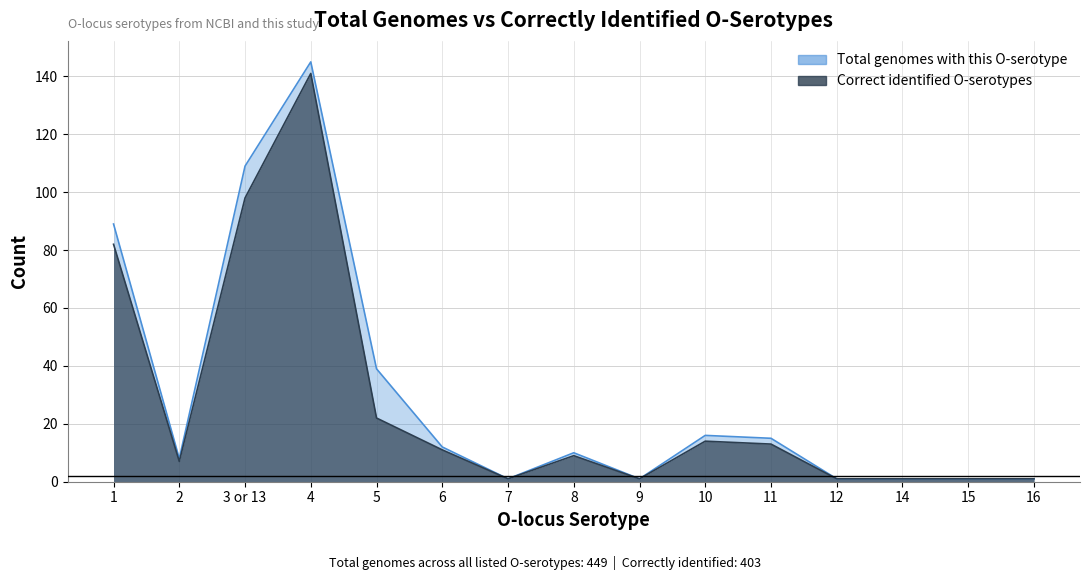

What is the sum of the Correct identified O-serotypes values at 15 and 12?

2